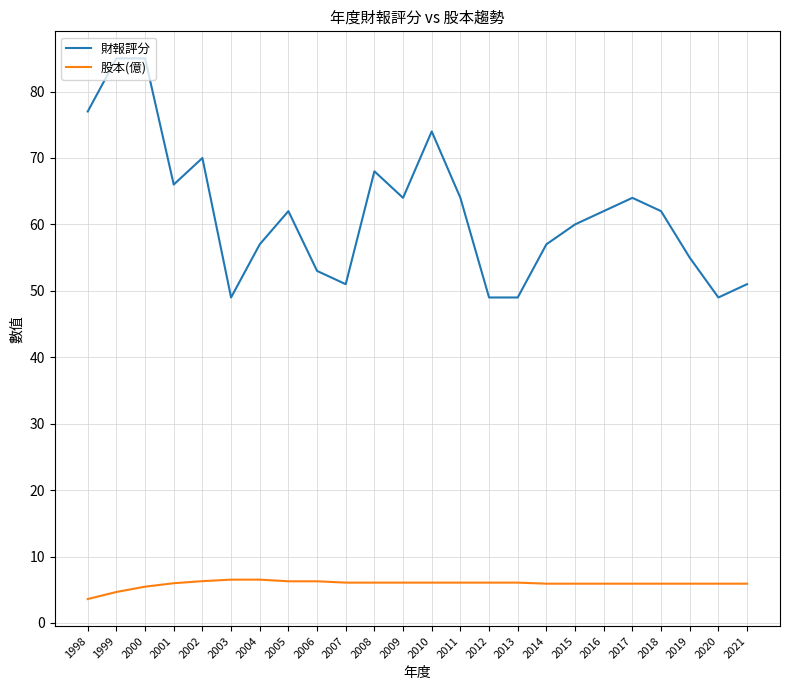

What is the difference between the maximum and minimum values in the 股本(億) series?

2.9